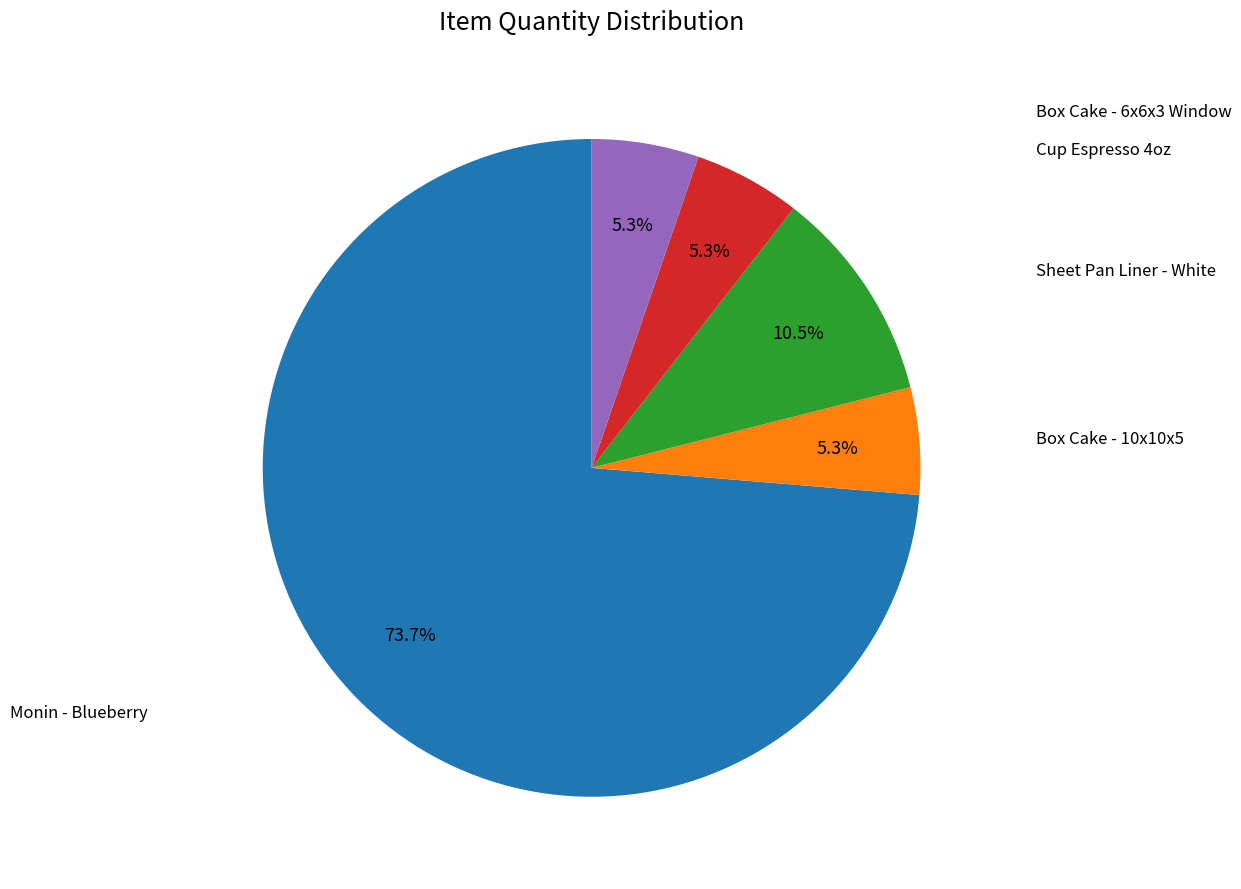

To the nearest percent, what is the difference between the largest and smallest slice percentages?

68%